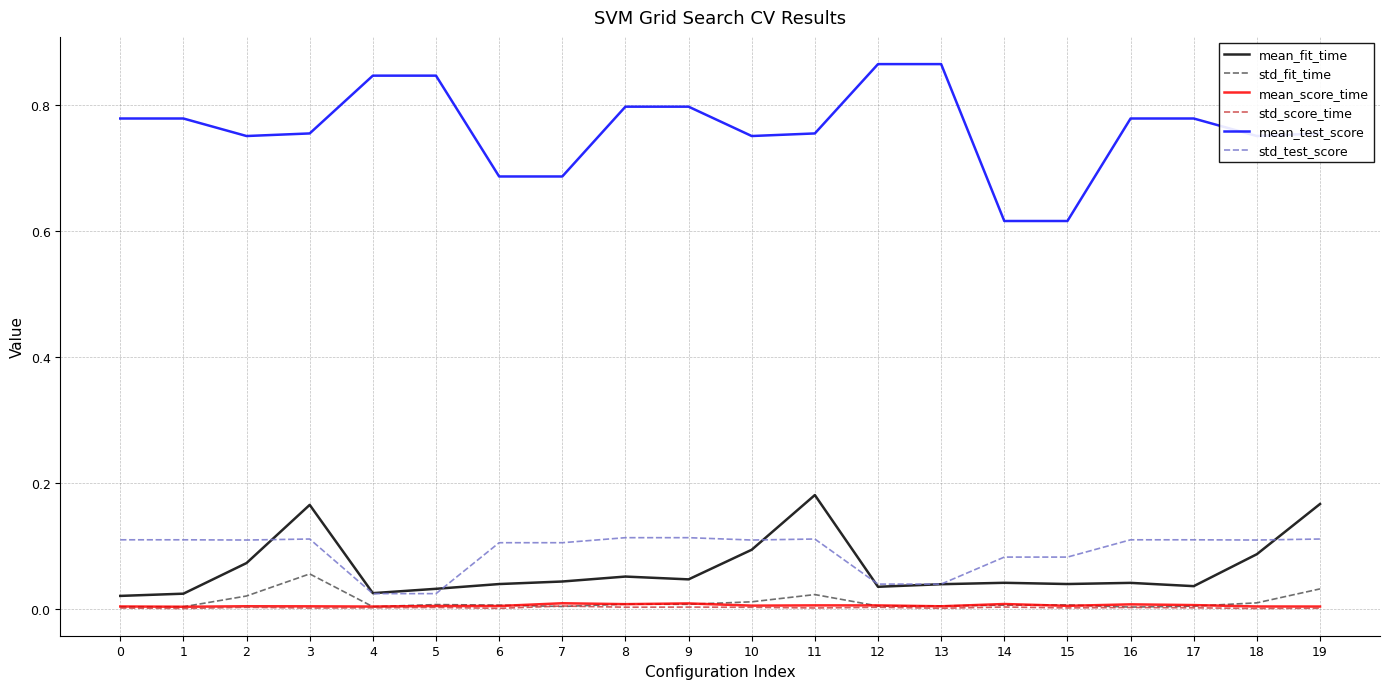

True or false: std_fit_time has a value of 0.0 at 13.

True